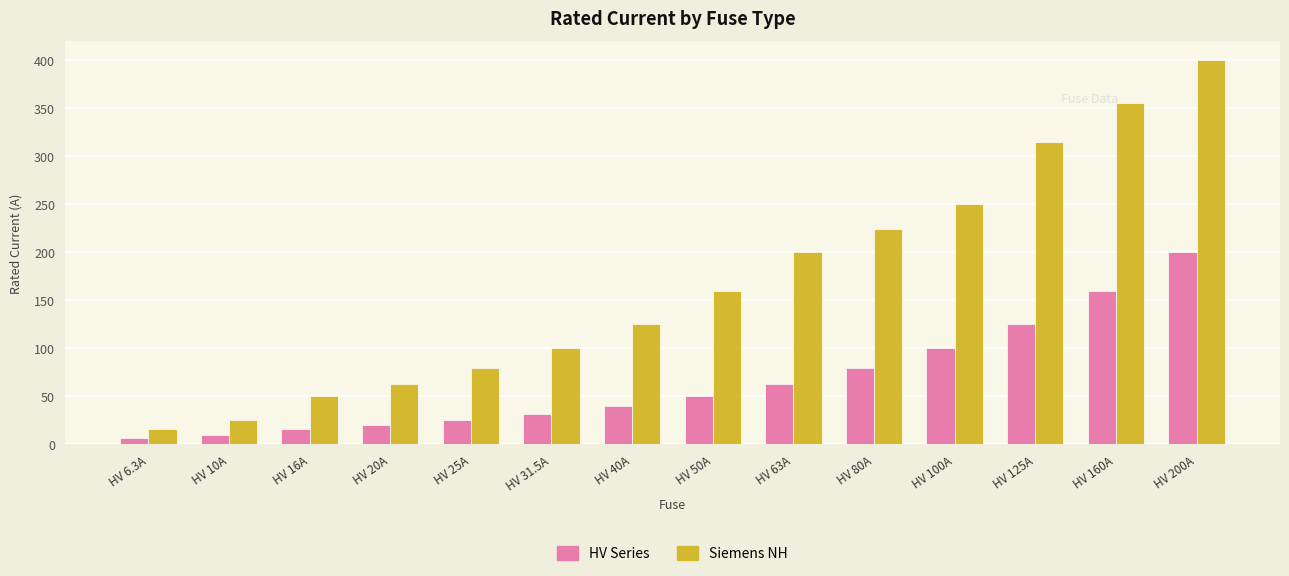

At which category does the chart reach its peak across all series?

HV 200A